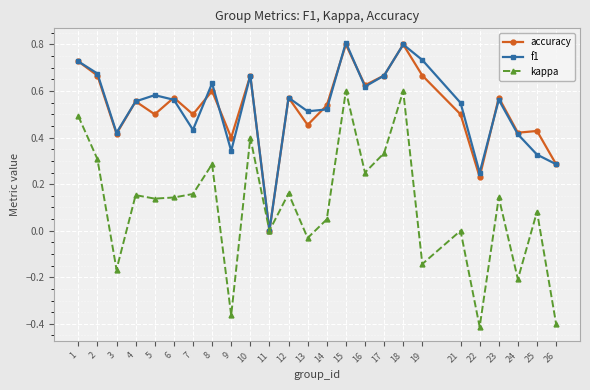

Between 7 and 10, which series saw the biggest shift?

kappa